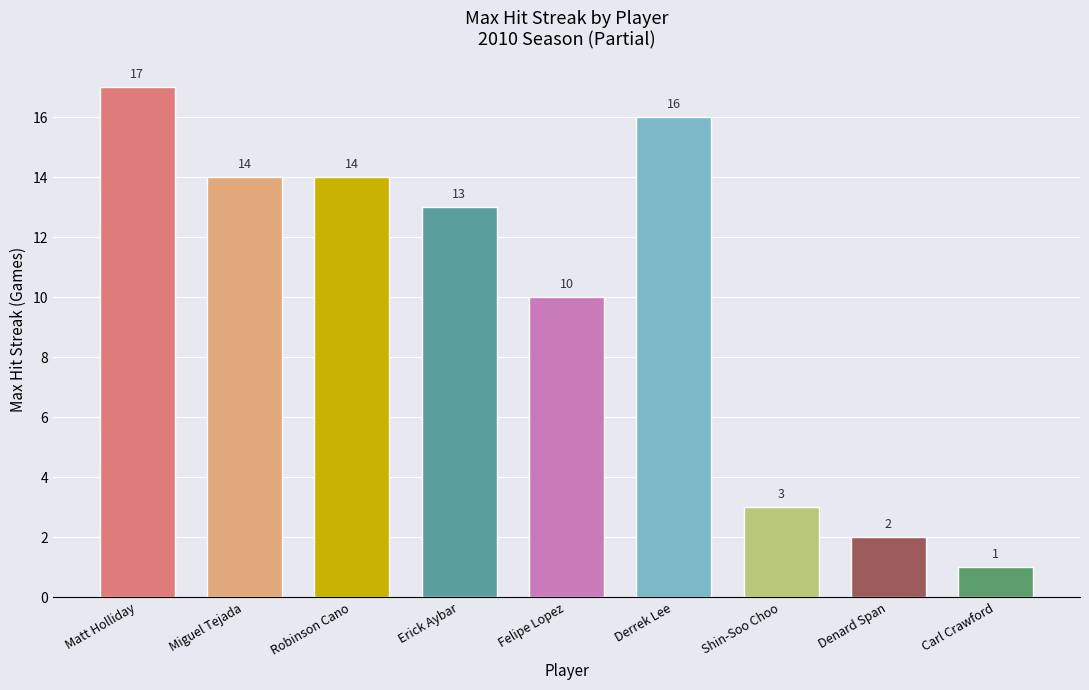

The chart shows a value of 3 at Denard Span. True or false?

False